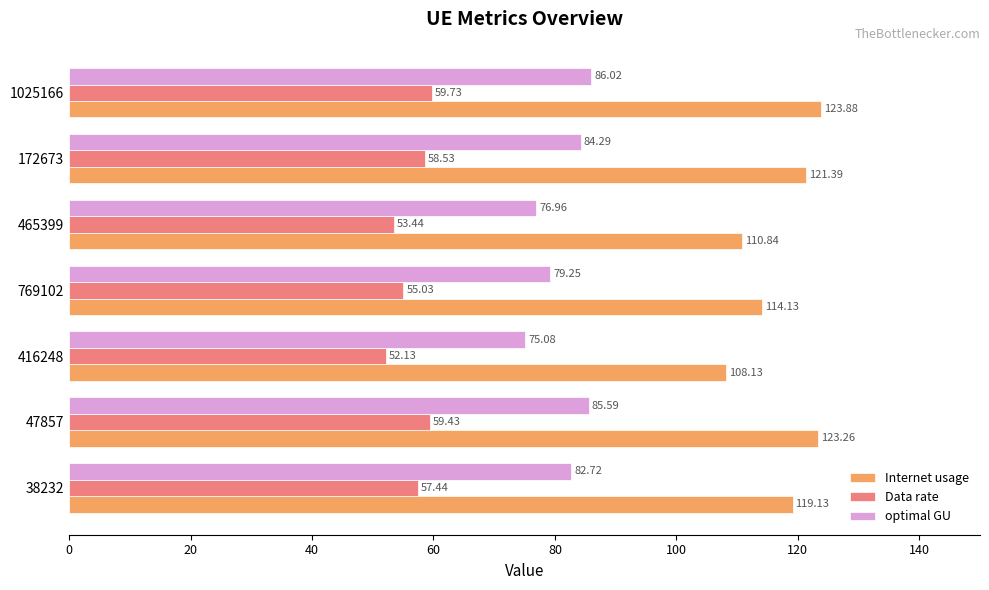

Where is Internet usage nearest to the value 116?

769102